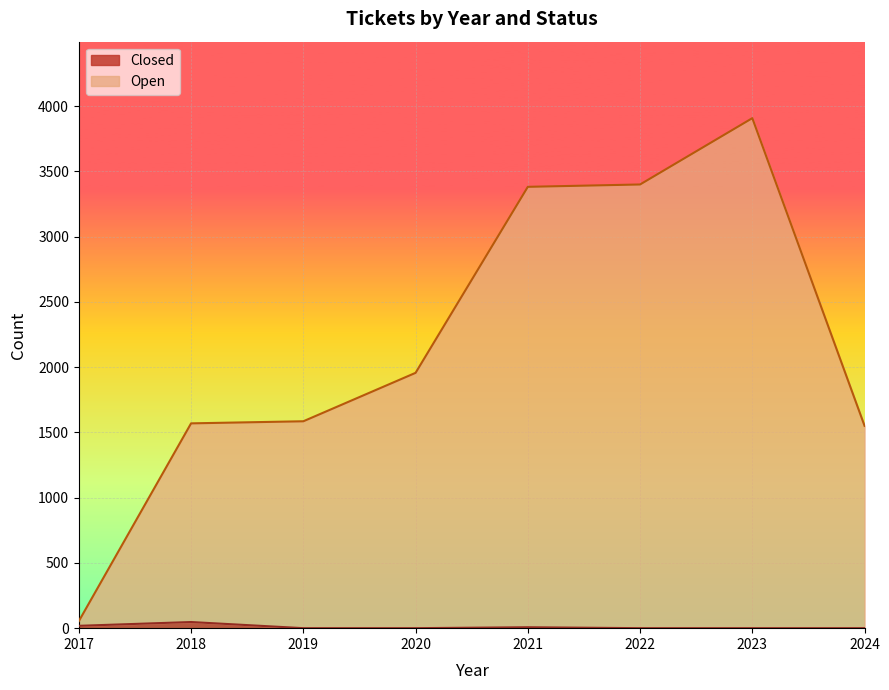

How many series are shown in this chart?

2